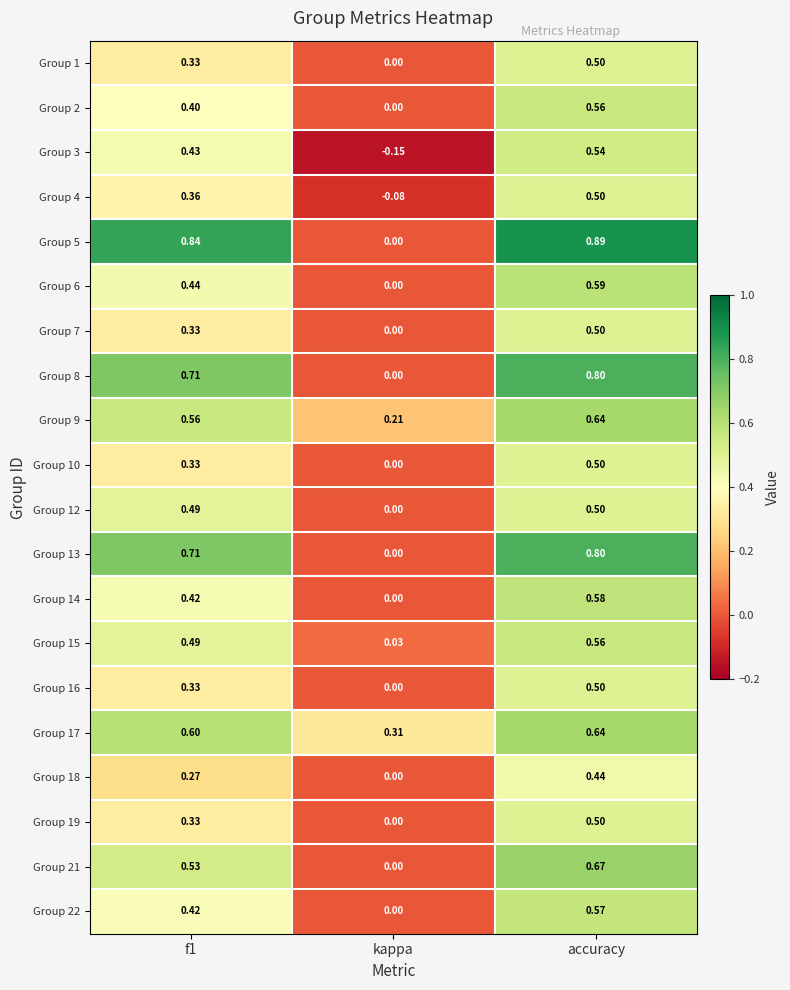

At which category is the sum across all series the highest?

accuracy